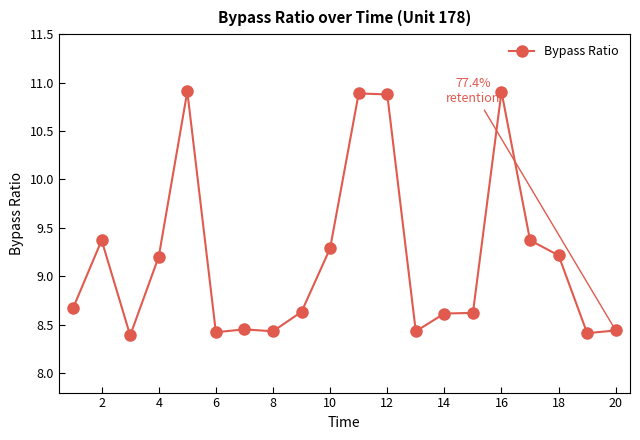

What is the average value?

9.2